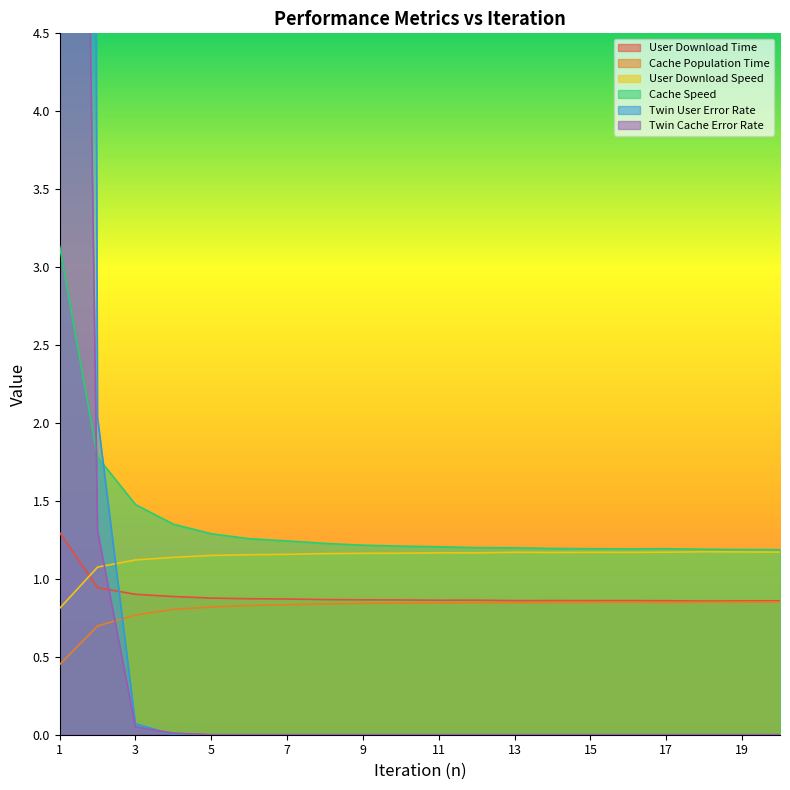

What is the value of the User Download Time point at the 15th from the left?

0.9